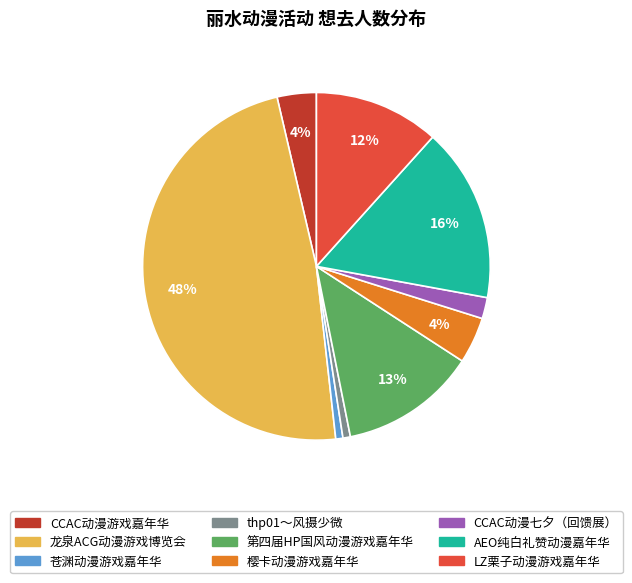

How many slices are in this pie chart?

9